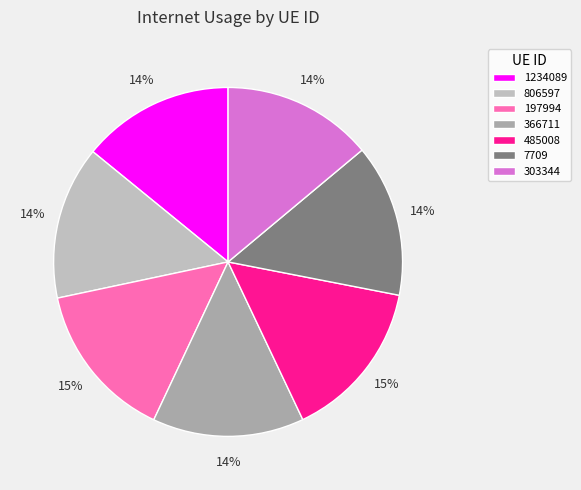

Is it true that 303344 is 24% of the pie?

False